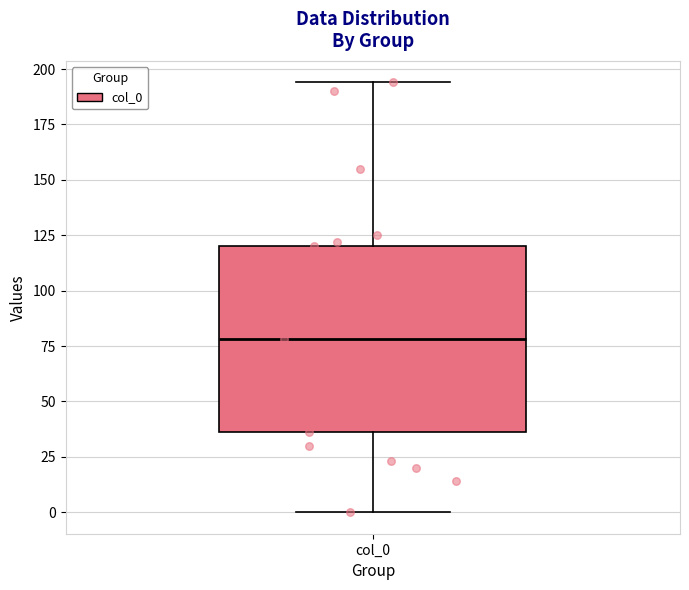

Read this box plot against the y-axis: the position of the median line, the range covered by the box, and the ends of both whiskers. The values are not printed on the chart, so give them approximately, as read against the axis.

median 80, box 35 to 120, whiskers 0 to 195